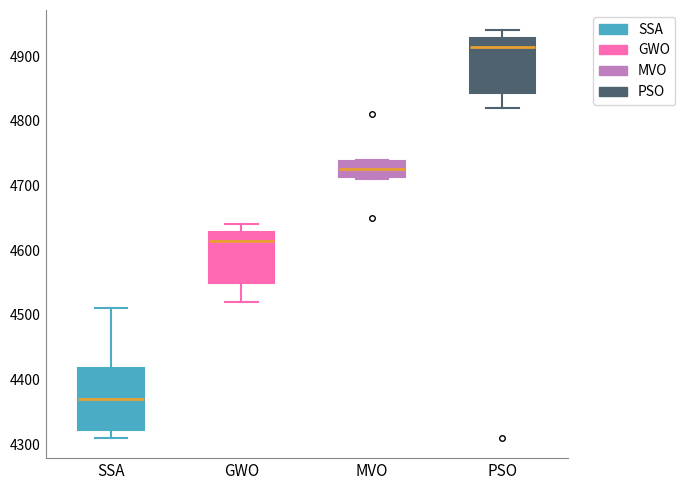

Reading left to right, read every box against the y-axis: the position of its median line, the range the box covers, and the ends of its whiskers. The values are not printed on the chart, so give them approximately, as read against the axis.

SSA: median 4370, box 4320 to 4420, whiskers 4310 to 4510
GWO: median 4620, box 4550 to 4630, whiskers 4520 to 4640
MVO: median 4730, box 4710 to 4740, whiskers 4710 to 4740
PSO: median 4920, box 4840 to 4930, whiskers 4820 to 4940